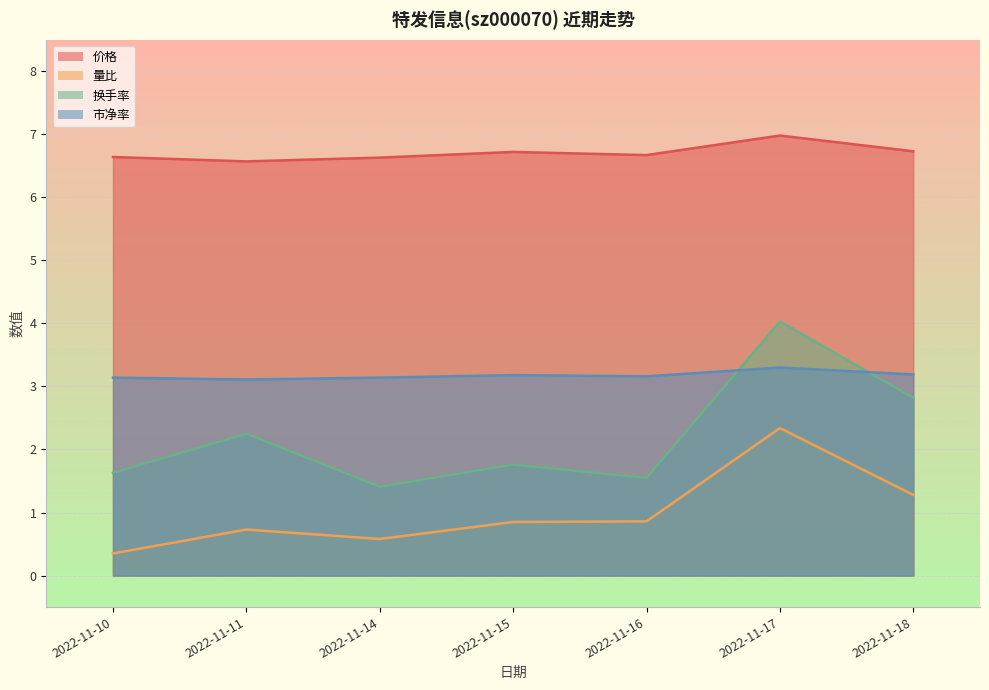

Which category has the highest value in the 量比 series?

2022-11-17